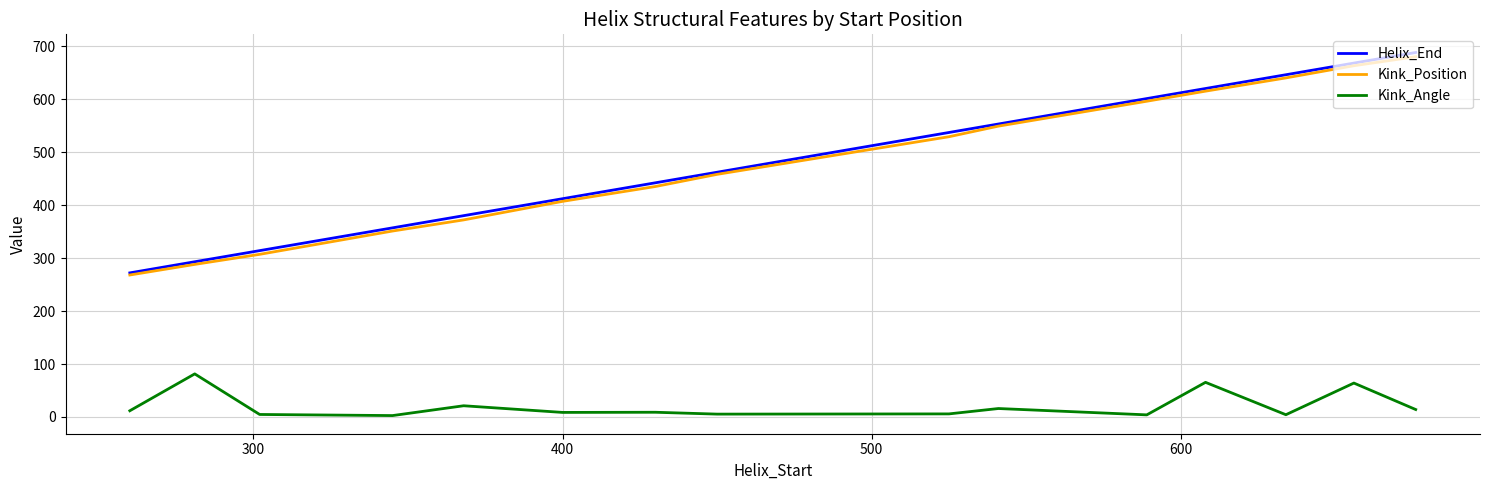

Which series has the largest range (max minus min)?

Helix_End